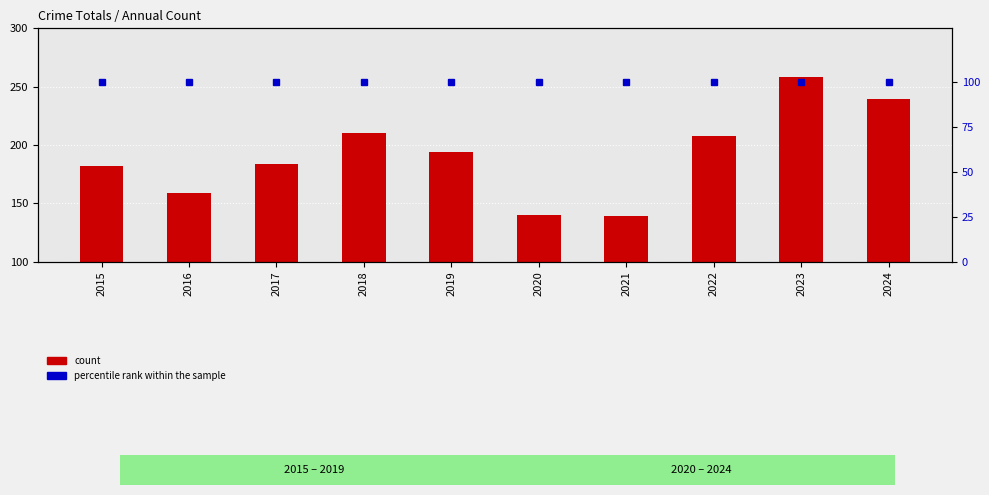

Reading left to right, what are all the values shown in this chart?

count: 182	159	184	210	194	140	139	208	258	239
percentile rank within the sample: 100	100	100	100	100	100	100	100	100	100